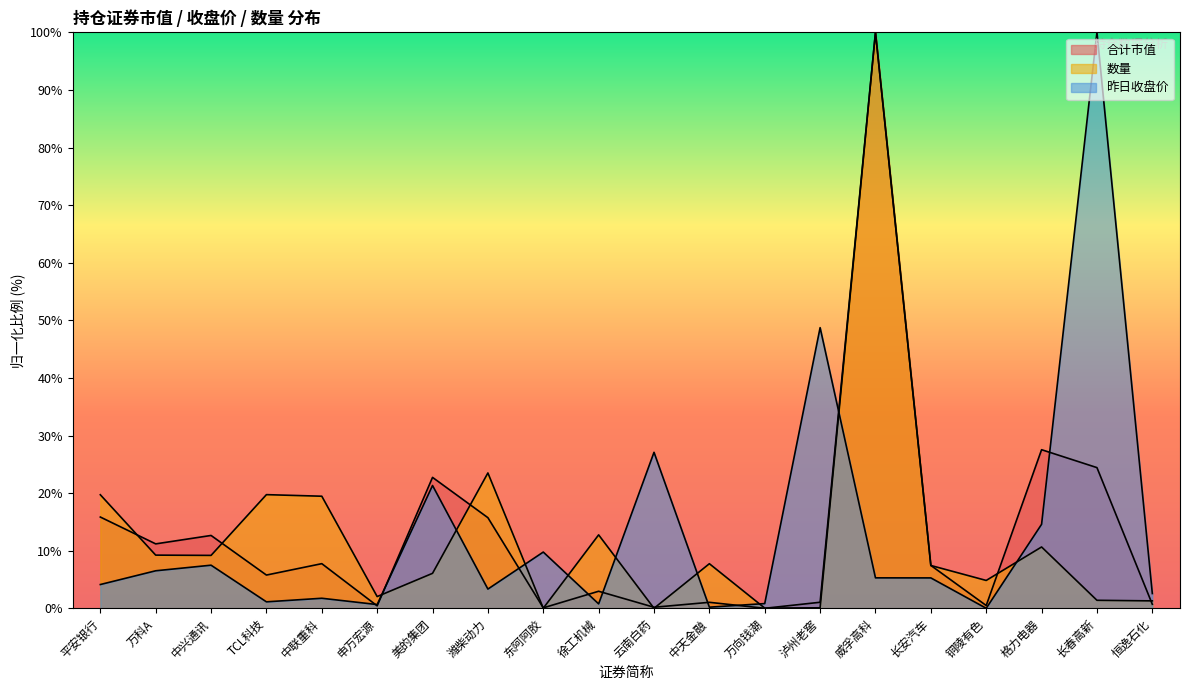

Reading left to right, transcribe all the data shown in this chart.

合计市值: 平安银行=15.8	万科A=11.2	中兴通讯=12.6	TCL科技=5.8	中联重科=7.7	申万宏源=0.4	美的集团=22.7	潍柴动力=15.7	东阿阿胶=0.1	徐工机械=3.0	云南白药=0.2	中天金融=1.0	万向钱潮=0.0	泸州老窖=1.0	威孚高科=100.0	长安汽车=7.4	铜陵有色=0.5	格力电器=27.5	长春高新=24.4	恒逸石化=0.7
数量: 平安银行=19.7	万科A=9.2	中兴通讯=9.2	TCL科技=19.7	中联重科=19.5	申万宏源=2.0	美的集团=6.1	潍柴动力=23.5	东阿阿胶=0.0	徐工机械=12.7	云南白药=0.0	中天金融=7.7	万向钱潮=0.0	泸州老窖=0.1	威孚高科=100.0	长安汽车=7.4	铜陵有色=4.8	格力电器=10.6	长春高新=1.4	恒逸石化=1.3
昨日收盘价: 平安银行=4.1	万科A=6.5	中兴通讯=7.5	TCL科技=1.1	中联重科=1.7	申万宏源=0.6	美的集团=21.3	潍柴动力=3.3	东阿阿胶=9.8	徐工机械=0.8	云南白药=27.1	中天金融=0.2	万向钱潮=0.8	泸州老窖=48.7	威孚高科=5.3	长安汽车=5.3	铜陵有色=0.0	格力电器=14.6	长春高新=100.0	恒逸石化=2.6